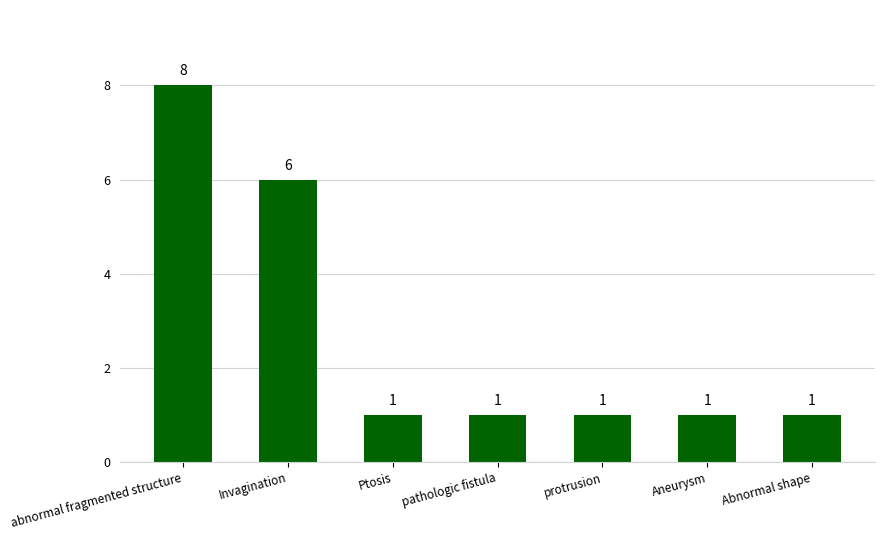

The value at Invagination is 3. True or false?

False